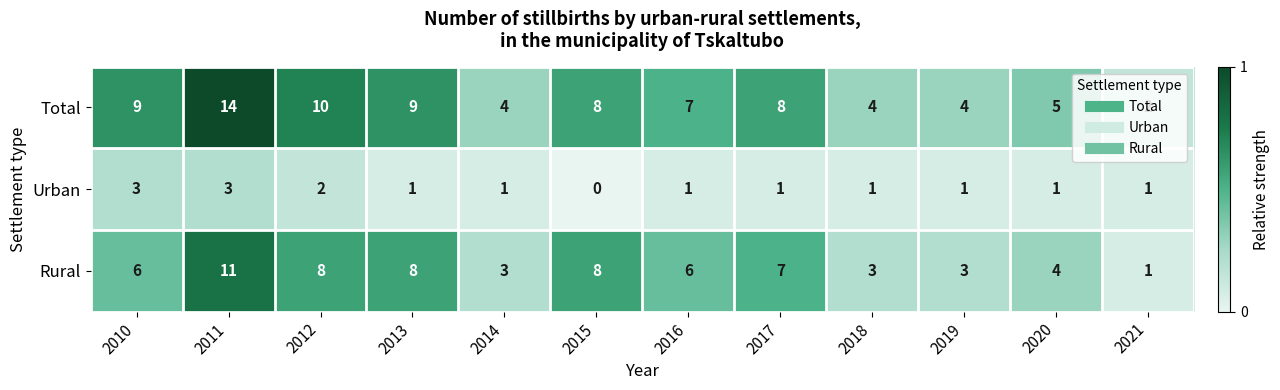

What is the difference between the maximum and minimum values in the Total series?

12